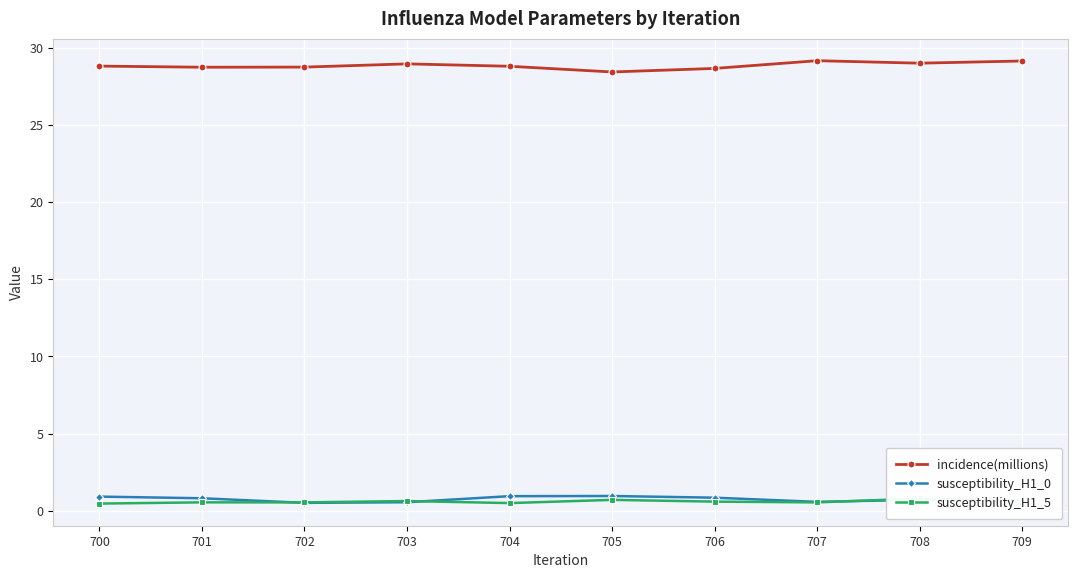

What is the difference between the susceptibility_H1_5 values at 700 and 702?

0.1